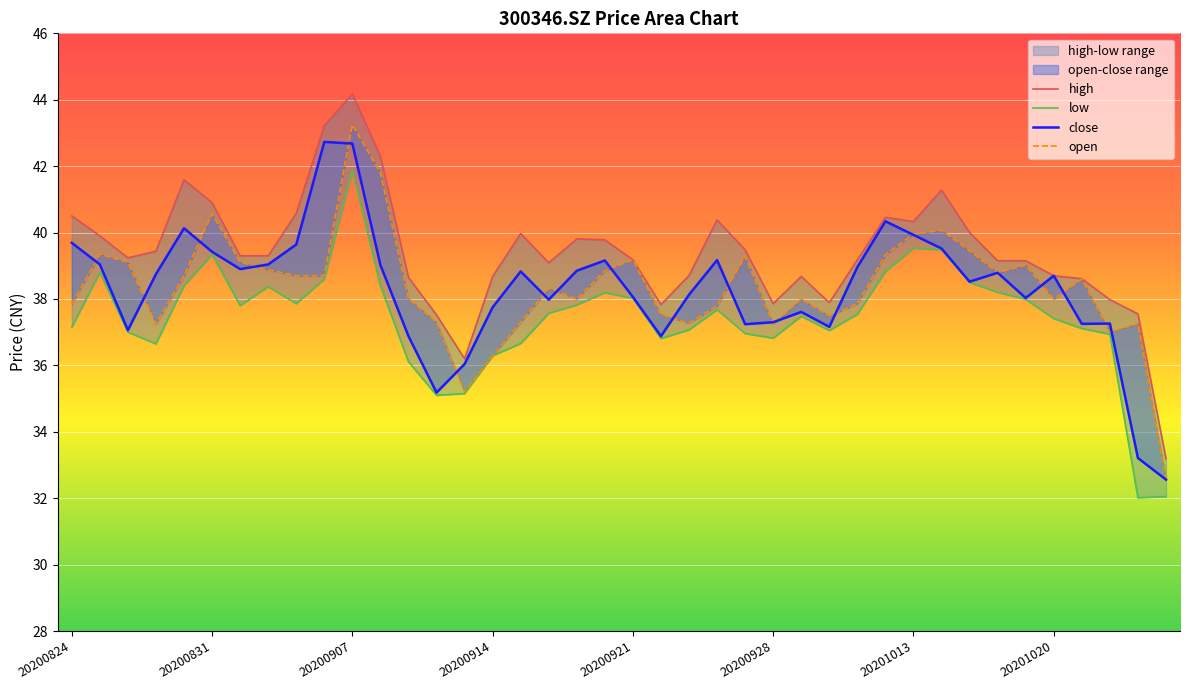

Rank the categories by close value from lowest to highest.

20201026, 20201023, 20200910, 20200911, 20200909, 20200922, 20200826, 20200930, 20200925, 20201021, 20201022, 20200928, 20200929, 20200914, 20200916, 20201019, 20200921, 20200923, 20201015, 20201020, 20200827, 20201016, 20200915, 20200917, 20200901, 20201009, 20200908, 20200825, 20200902, 20200918, 20200924, 20200831, 20201014, 20200903, 20200824, 20201013, 20200828, 20201012, 20200907, 20200904